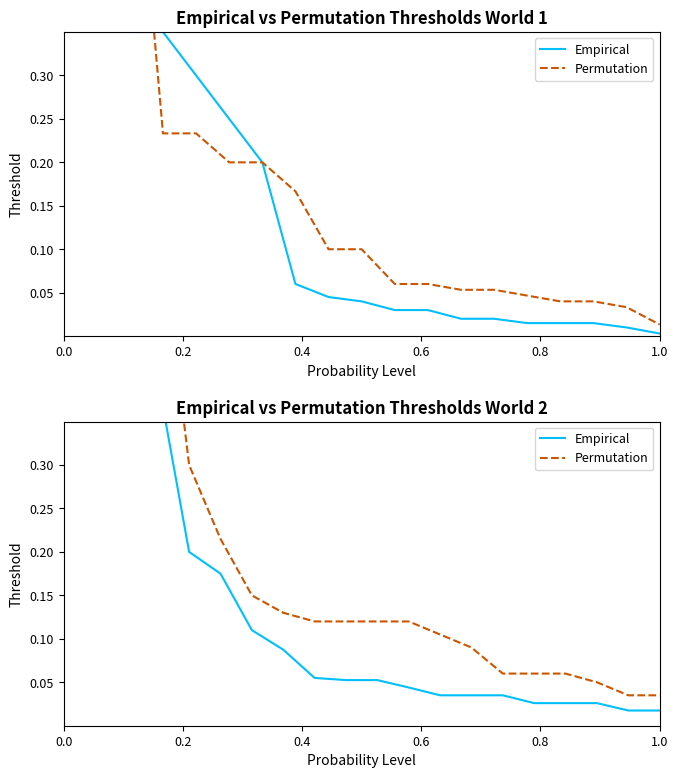

True or false: Empirical and Permutation cross at least once.

False